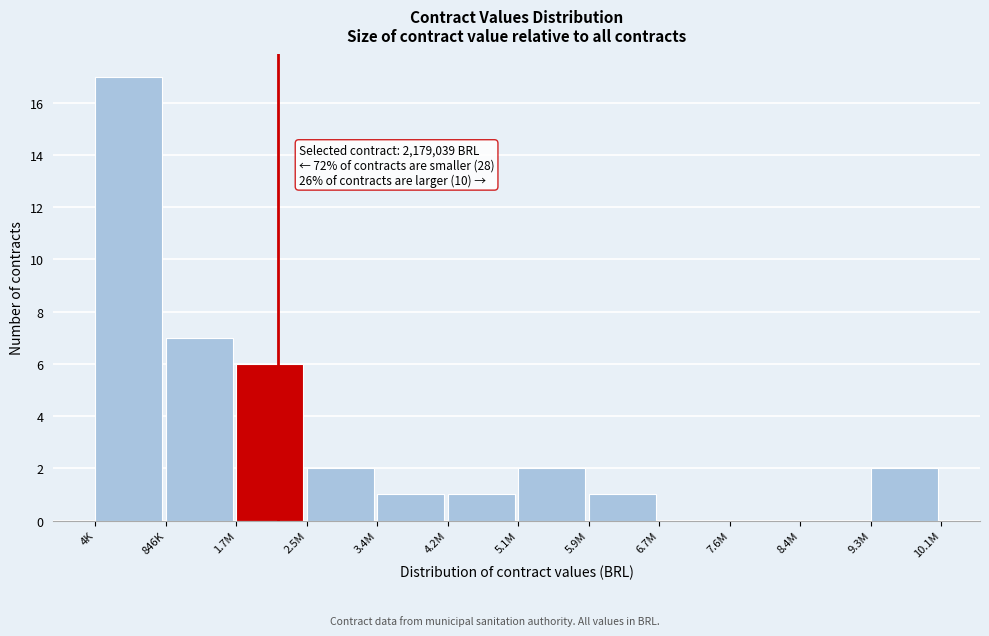

Reading left to right, what are all the values shown in this chart?

4K=17	846K=7	1.7M=6	2.5M=2	3.4M=1	4.2M=1	5.1M=2	5.9M=1	6.7M=0	7.6M=0	8.4M=0	9.3M=2